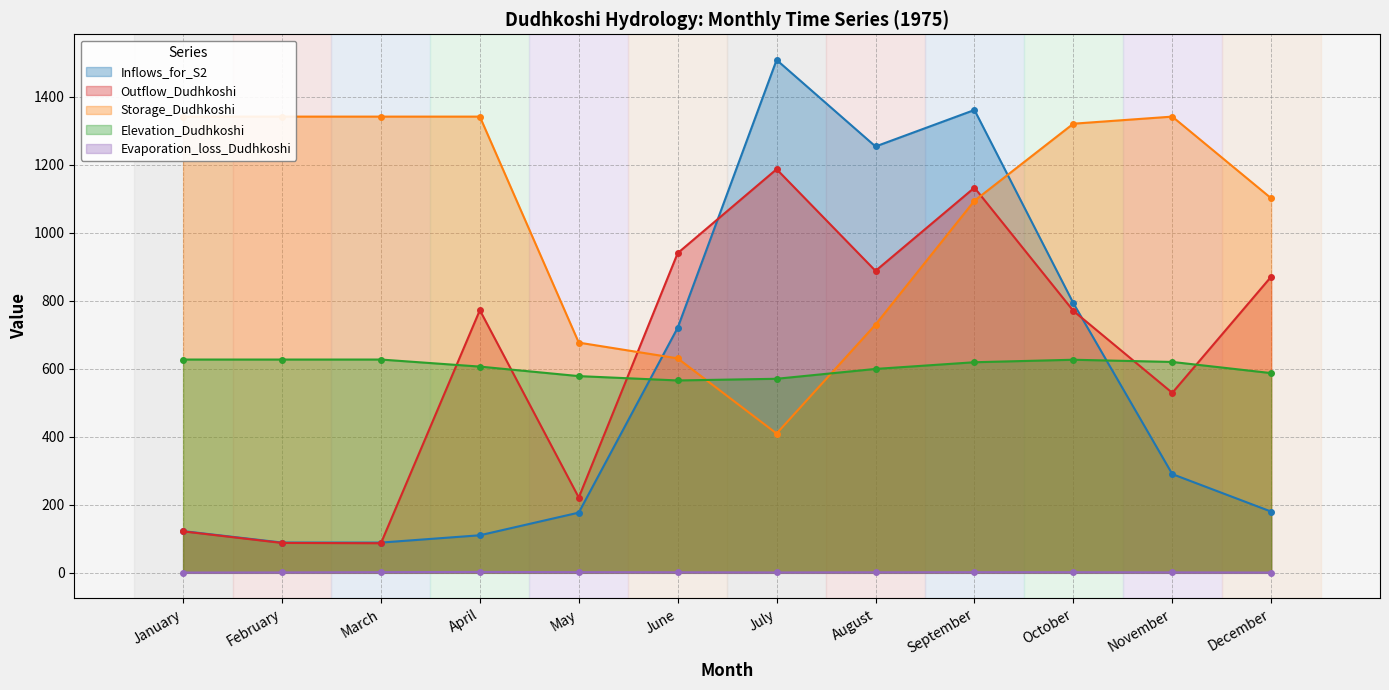

True or false: Evaporation_loss_Dudhkoshi and Storage_Dudhkoshi intersect in this chart.

False